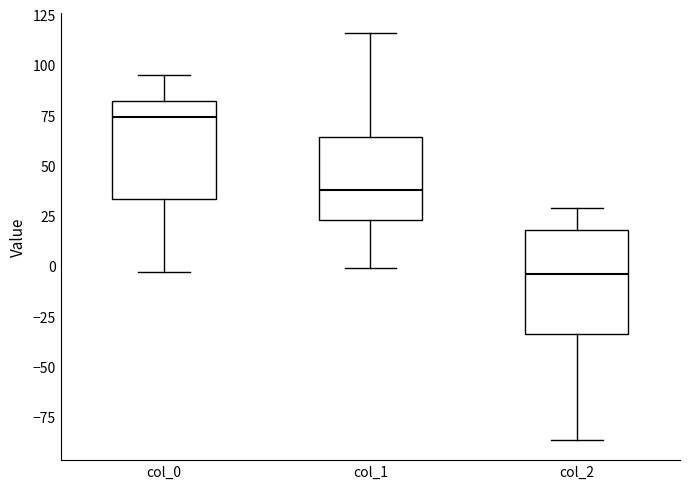

Where does the lower whisker of the box for col_2 end on the y-axis? The values are not printed on the chart, so give them approximately, as read against the axis.

-85